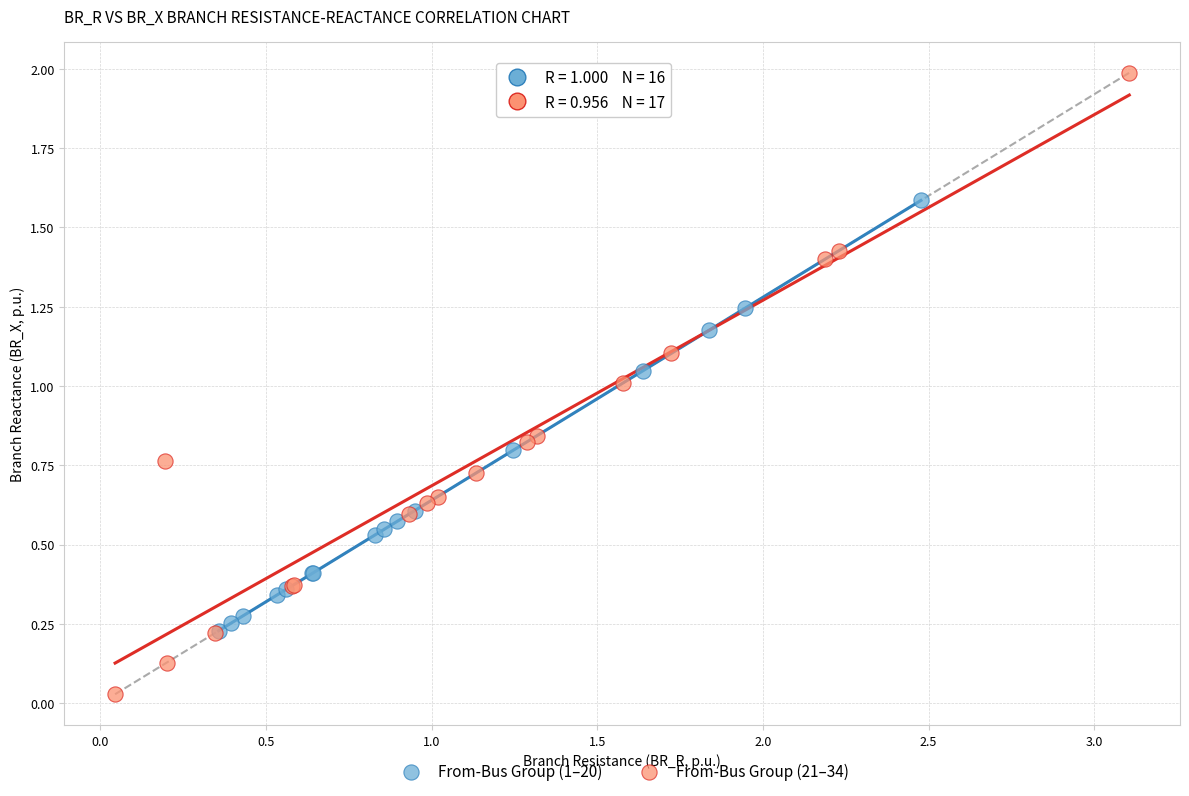

Which series reaches the minimum Y coordinate?

From-Bus Group (21–34)